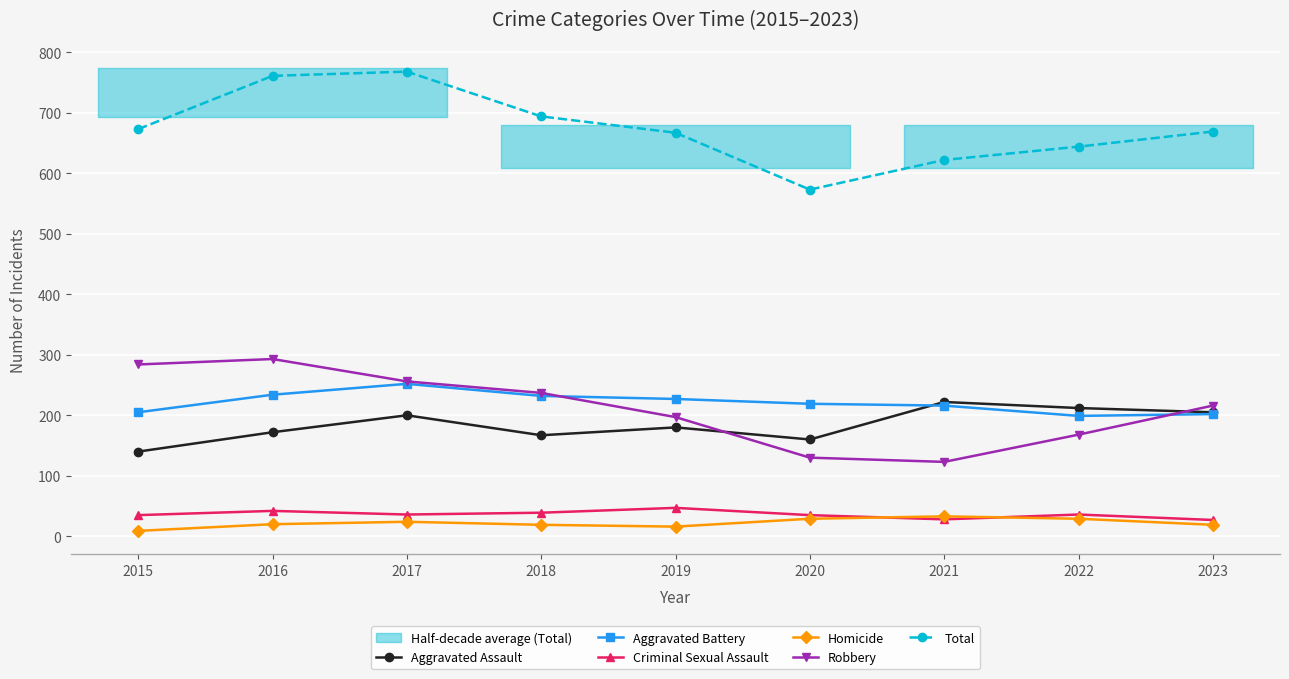

Reading left to right, what are all the values shown in this chart?

Aggravated Assault: 2015=140	2016=172	2017=200	2018=167	2019=180	2020=160	2021=222	2022=212	2023=205
Aggravated Battery: 2015=205	2016=234	2017=252	2018=232	2019=227	2020=219	2021=216	2022=199	2023=202
Criminal Sexual Assault: 2015=35	2016=42	2017=36	2018=39	2019=47	2020=35	2021=28	2022=36	2023=27
Homicide: 2015=9	2016=20	2017=24	2018=19	2019=16	2020=29	2021=33	2022=29	2023=19
Robbery: 2015=284	2016=293	2017=256	2018=237	2019=197	2020=130	2021=123	2022=168	2023=216
Total: 2015=673	2016=761	2017=768	2018=694	2019=667	2020=573	2021=622	2022=644	2023=669